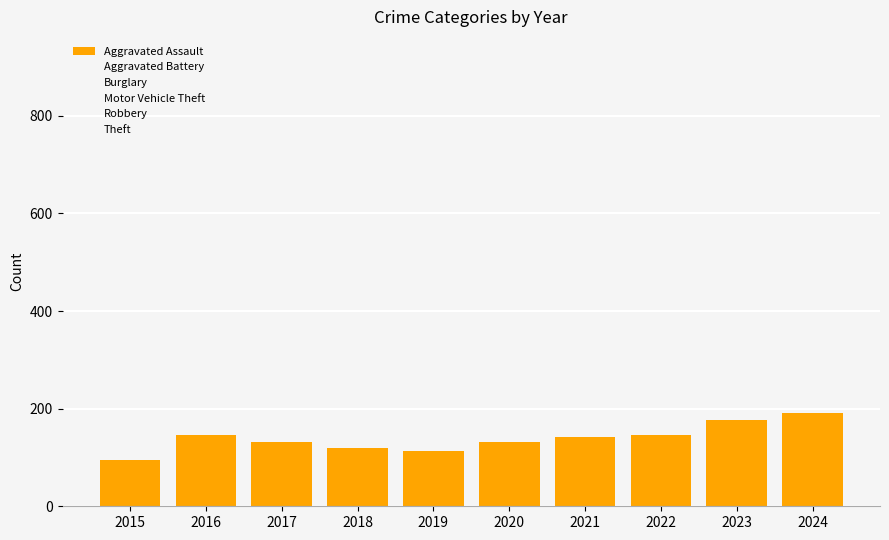

The Motor Vehicle Theft series shows 156 at 2021. True or false?

True